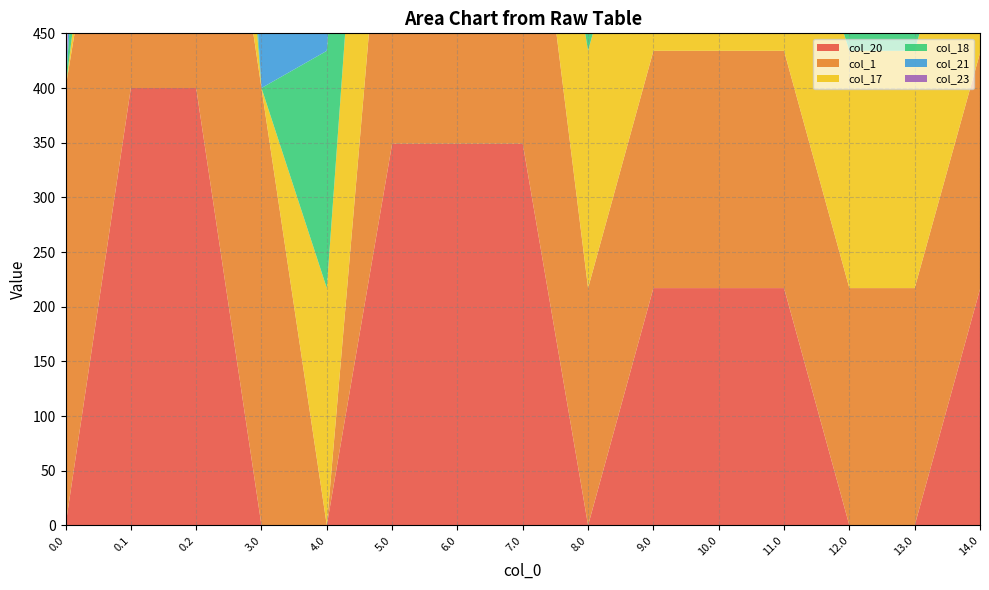

Reading left to right, transcribe all the data shown in this chart.

col_20: 0.0=0.0	0.1=400.0	0.2=400.0	3.0=0.0	4.0=0.0	5.0=349.0	6.0=349.0	7.0=349.0	8.0=0.0	9.0=217.0	10.0=217.0	11.0=217.0	12.0=0.0	13.0=0.0	14.0=216.0
col_1: 0.0=400.0	0.1=361.1	0.2=400.0	3.0=400.0	4.0=0.0	5.0=349.0	6.0=349.0	7.0=349.0	8.0=217.0	9.0=217.0	10.0=217.0	11.0=217.0	12.0=217.0	13.0=217.0	14.0=216.0
col_17: 0.0=0.0	0.1=115.4	0.2=362.4	3.0=0.0	4.0=217.0	5.0=349.0	6.0=0.0	7.0=98.5	8.0=217.0	9.0=217.0	10.0=217.0	11.0=187.6	12.0=217.0	13.0=217.0	14.0=216.0
col_18: 0.0=0.0	0.1=400.0	0.2=210.0	3.0=0.0	4.0=217.0	5.0=119.4	6.0=0.0	7.0=0.0	8.0=217.0	9.0=217.0	10.0=217.0	11.0=217.0	12.0=217.0	13.0=217.0	14.0=216.0
col_21: 0.0=0.0	0.1=400.0	0.2=226.4	3.0=217.0	4.0=217.0	5.0=0.0	6.0=0.0	7.0=0.0	8.0=217.0	9.0=0.0	10.0=217.0	11.0=217.0	12.0=217.0	13.0=217.0	14.0=216.0
col_23: 0.0=0.0	0.1=399.4	0.2=301.4	3.0=217.0	4.0=217.0	5.0=0.0	6.0=0.0	7.0=0.0	8.0=217.0	9.0=217.0	10.0=217.0	11.0=217.0	12.0=217.0	13.0=217.0	14.0=216.0